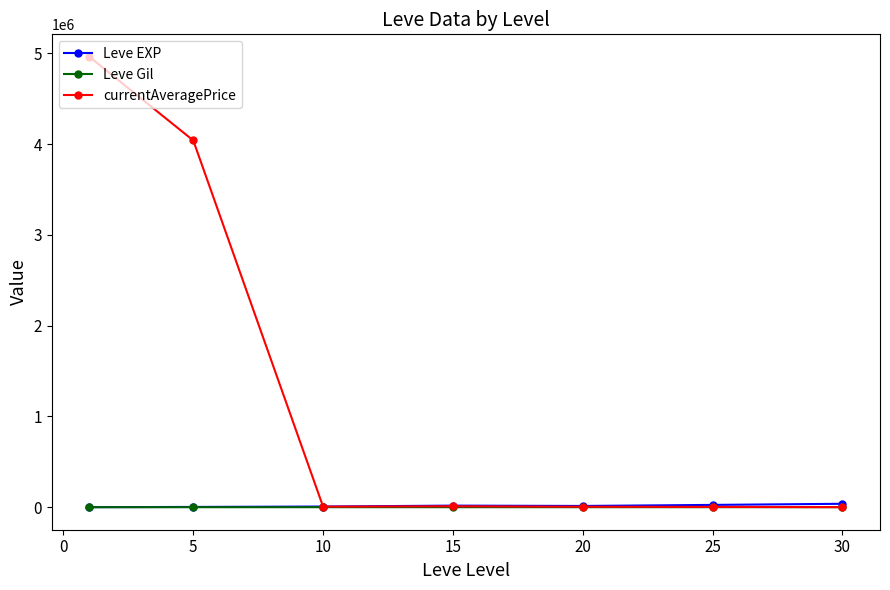

Which series has the widest spread of values?

currentAveragePrice